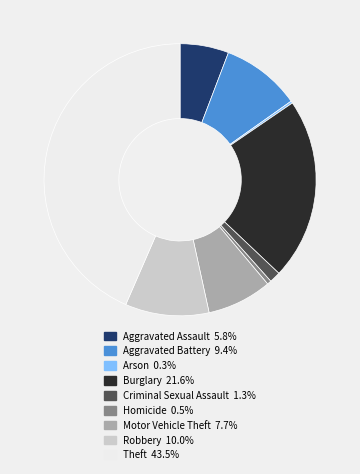

What is the largest slice in the pie chart?

Theft